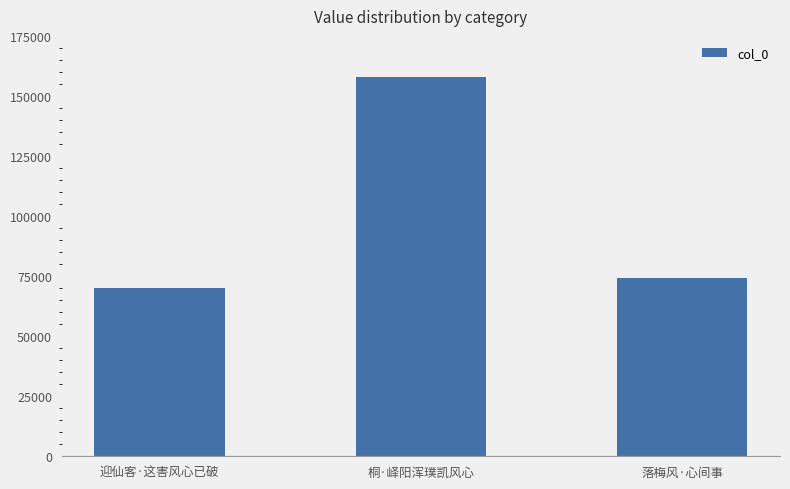

What is the label of the 3rd bar from the left?

落梅风·心间事